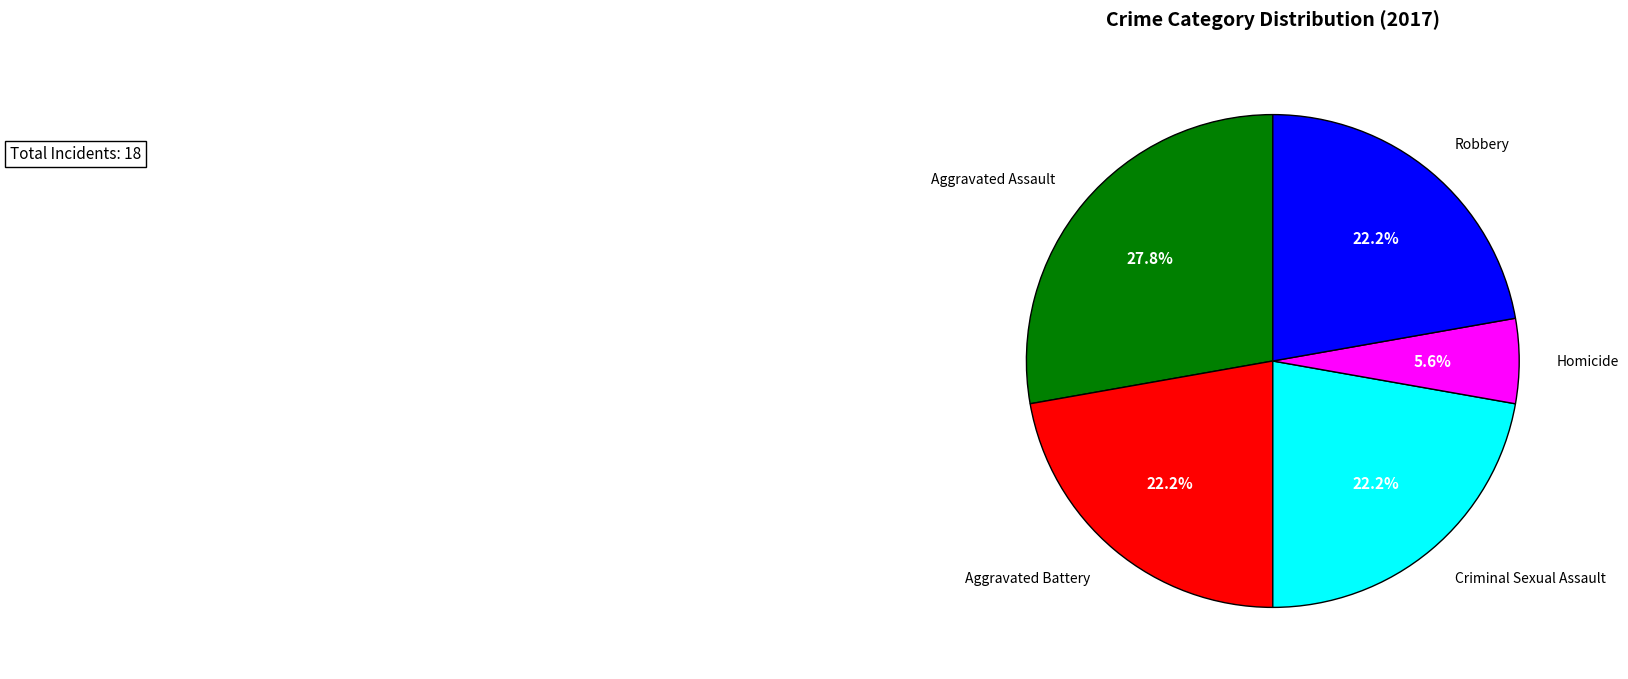

What percentage is the Criminal Sexual Assault slice, to the nearest percent?

22%